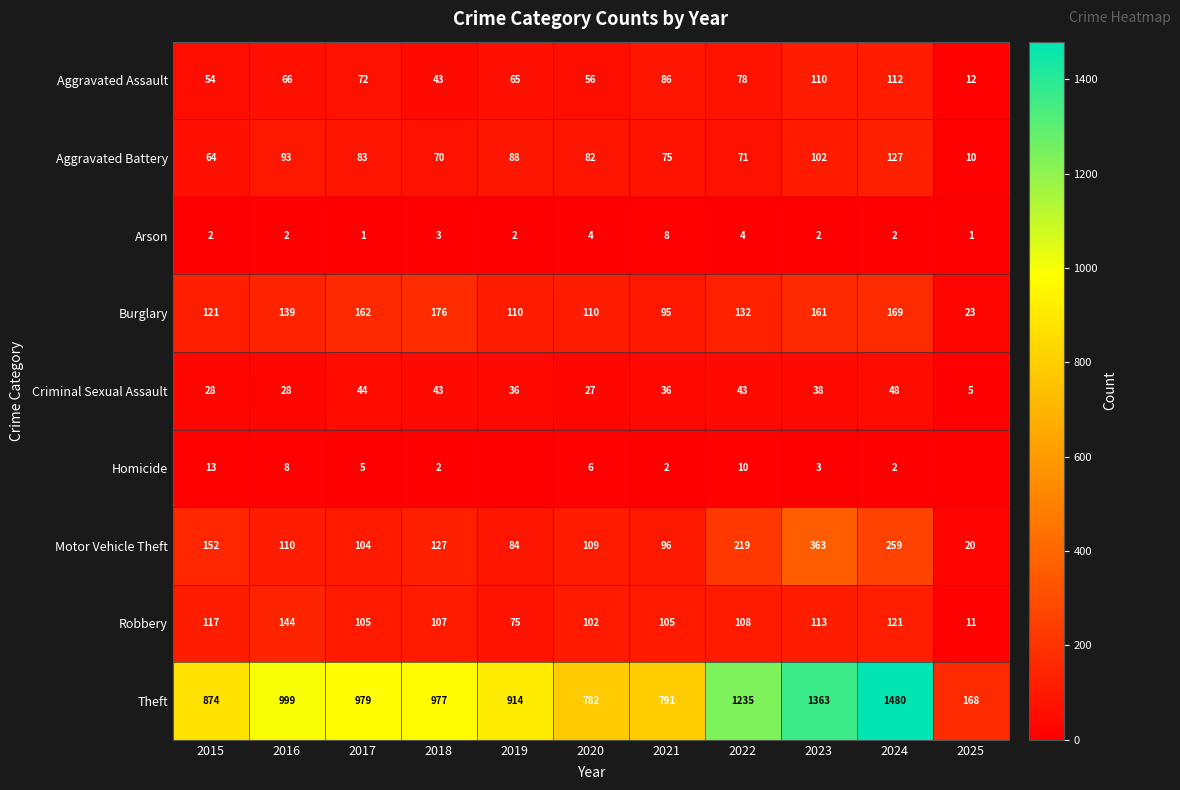

What is the difference between the Burglary values at 2021 and 2017?

67